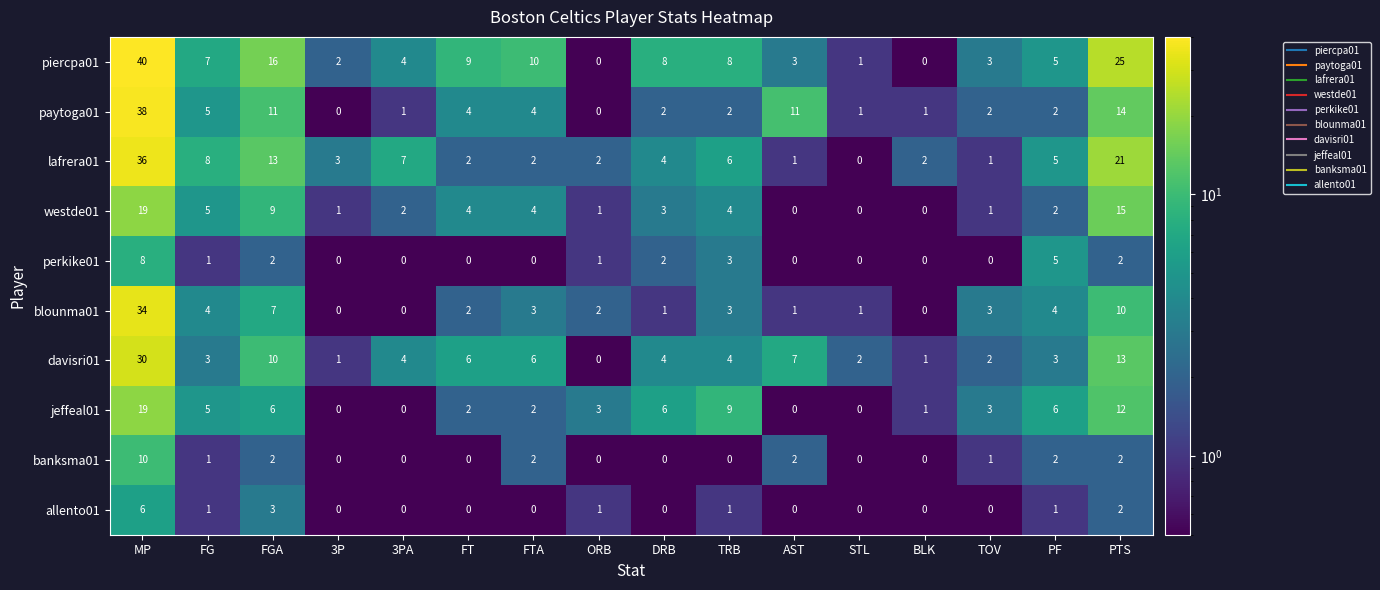

What is the minimum value shown in the chart?

0